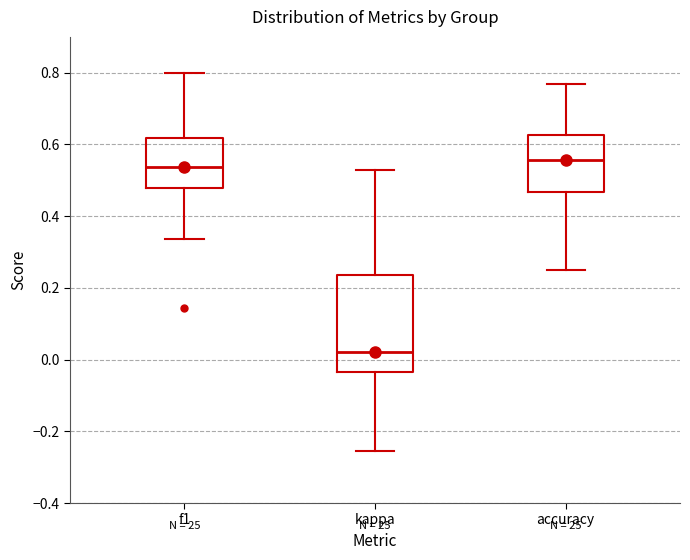

Where does the median line of the box for kappa sit on the y-axis? The values are not printed on the chart, so give them approximately, as read against the axis.

0.02